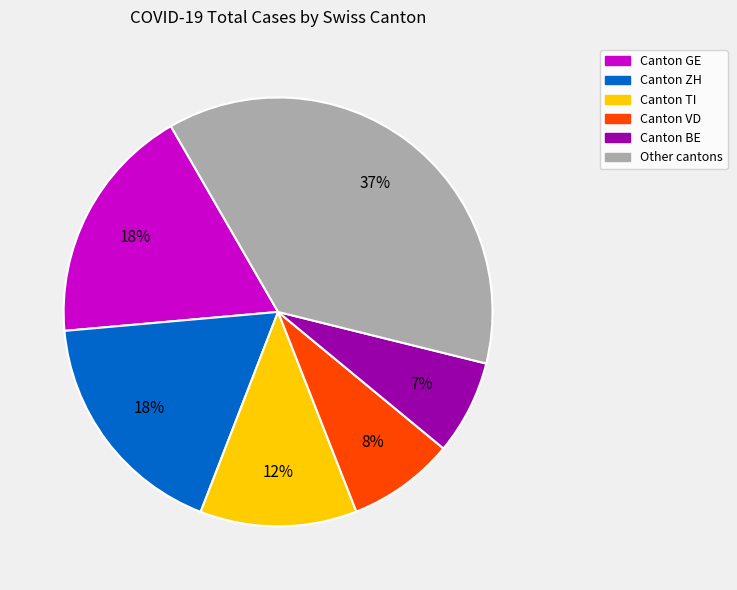

How many segments does this pie chart have?

6